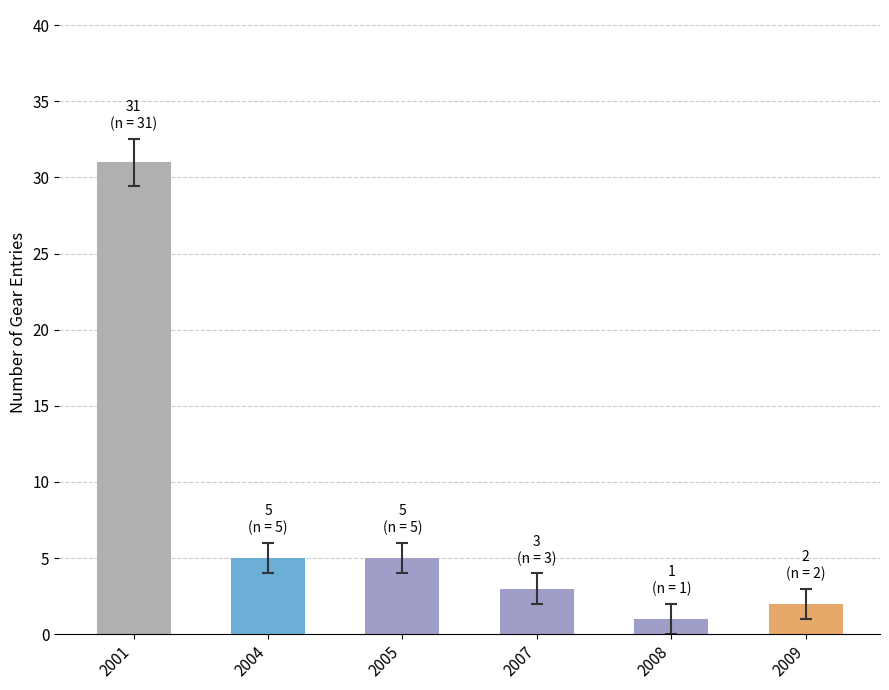

Reading left to right, extract all data points from this chart.

2001=31	2004=5	2005=5	2007=3	2008=1	2009=2